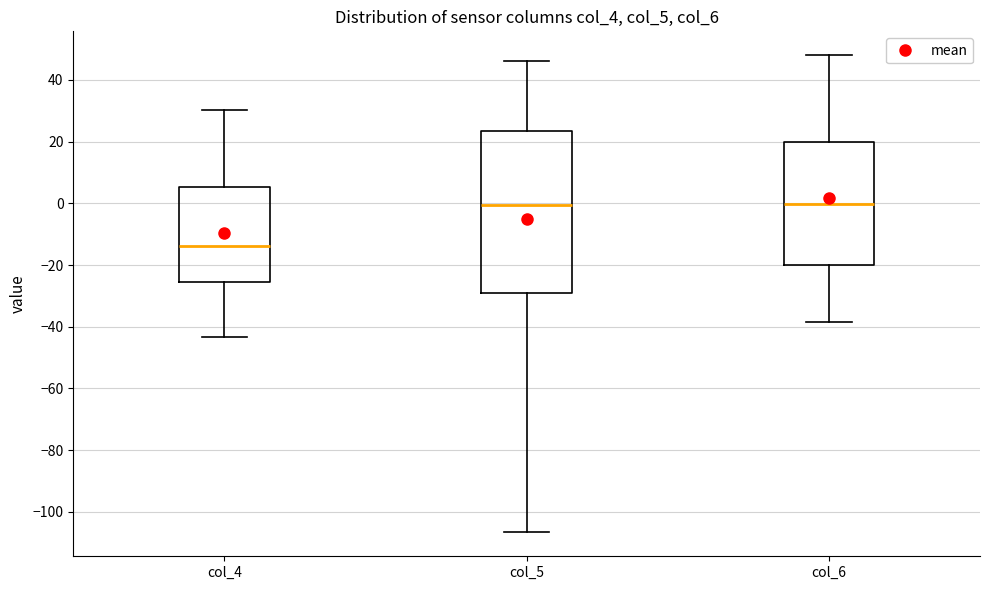

Where does the lower whisker of the box for col_5 end on the y-axis? The values are not printed on the chart, so give them approximately, as read against the axis.

-106